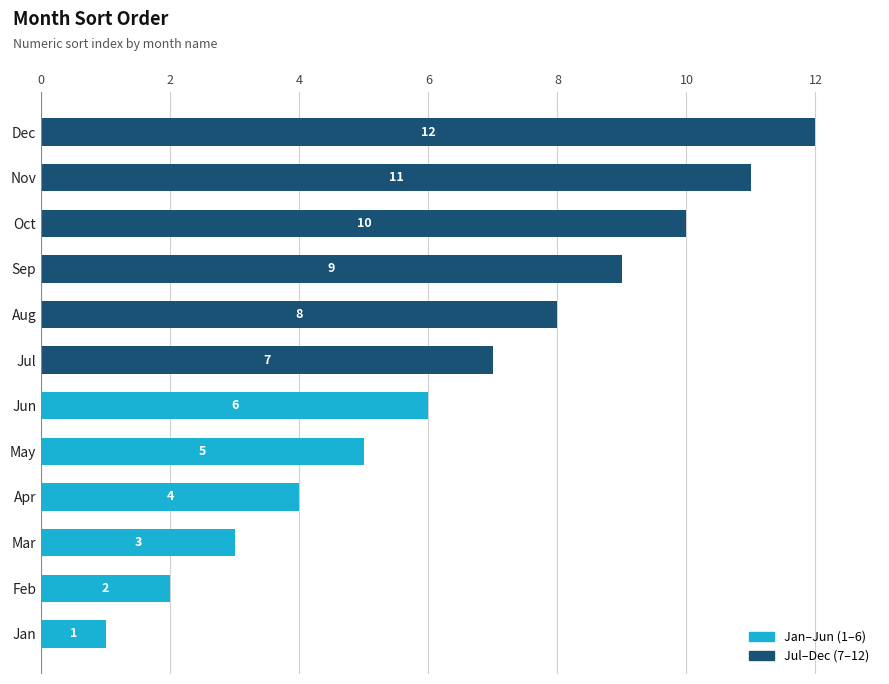

Where is the data nearest to the value 6?

Jun